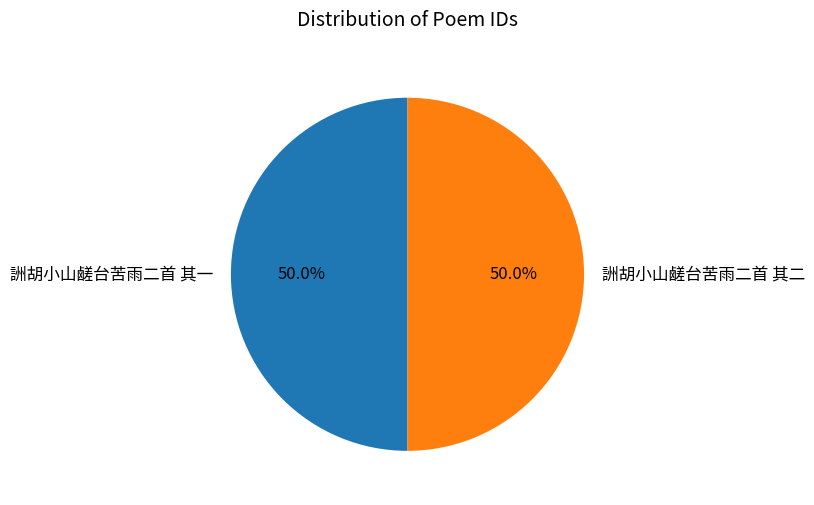

What percentage is NOT represented by 詶胡小山鹾台苦雨二首 其二?

50.0%